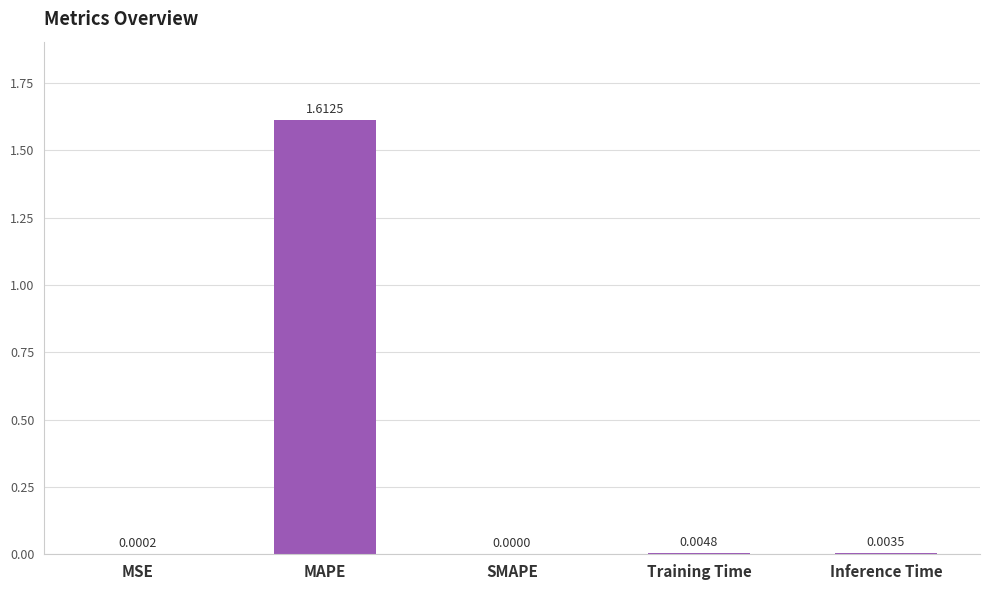

Which has a higher value, Inference Time or SMAPE?

Inference Time